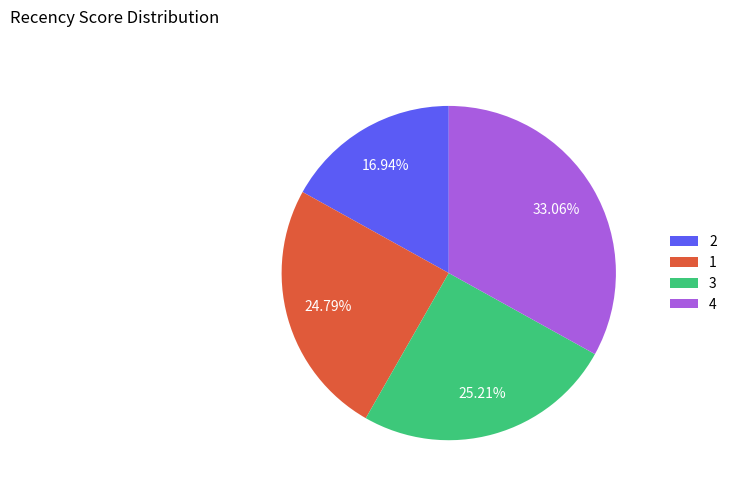

Is there any slice that represents more than half of the pie?

No